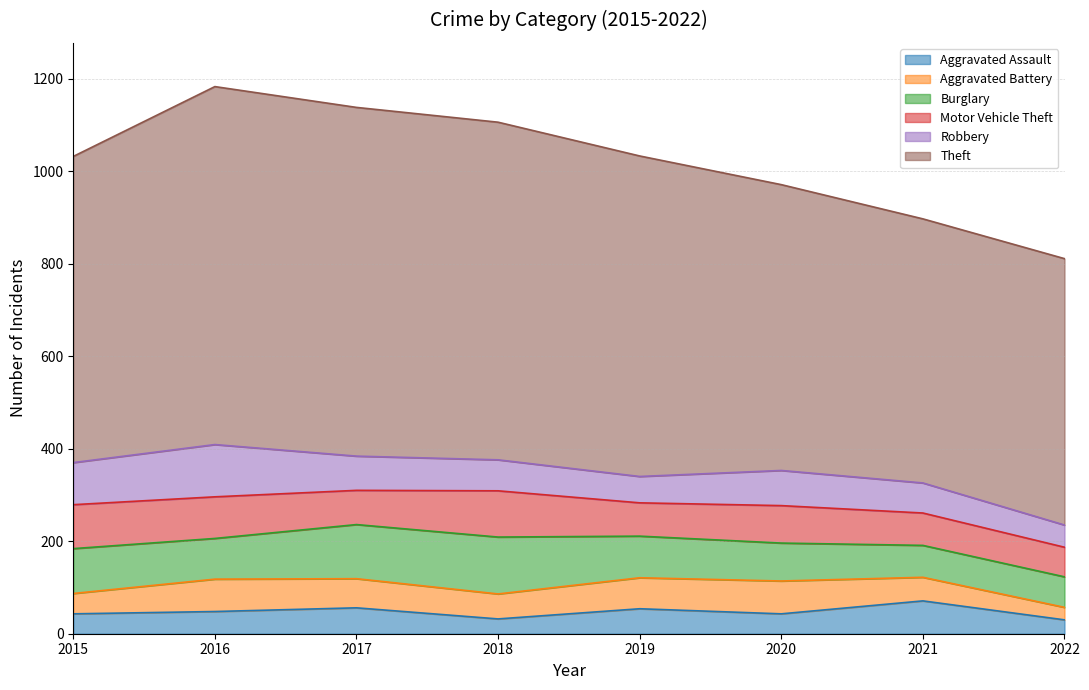

What is the value of the Aggravated Battery point at the 3rd from the left?

63